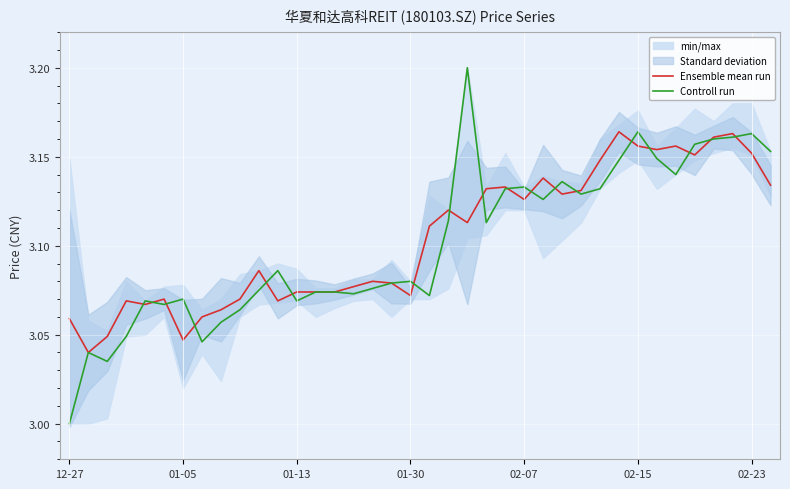

What position from the left is 10?

11